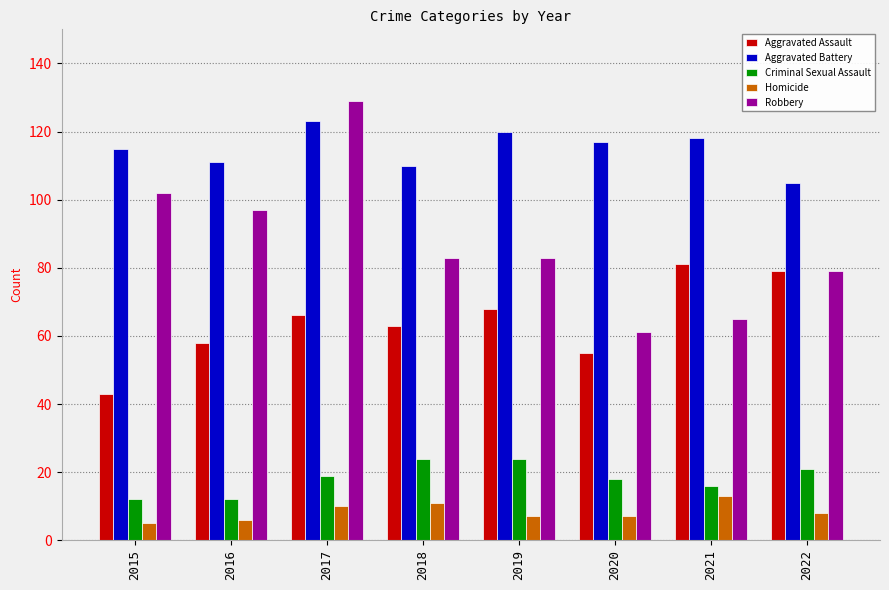

What is the sum of all Robbery values?

699